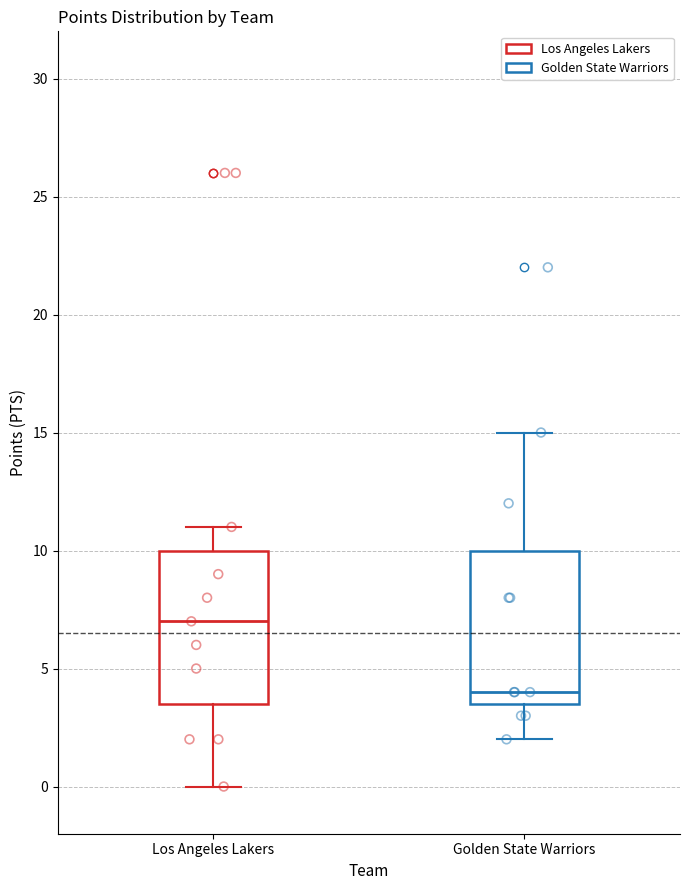

Which box has the lowest median line?

Golden State Warriors